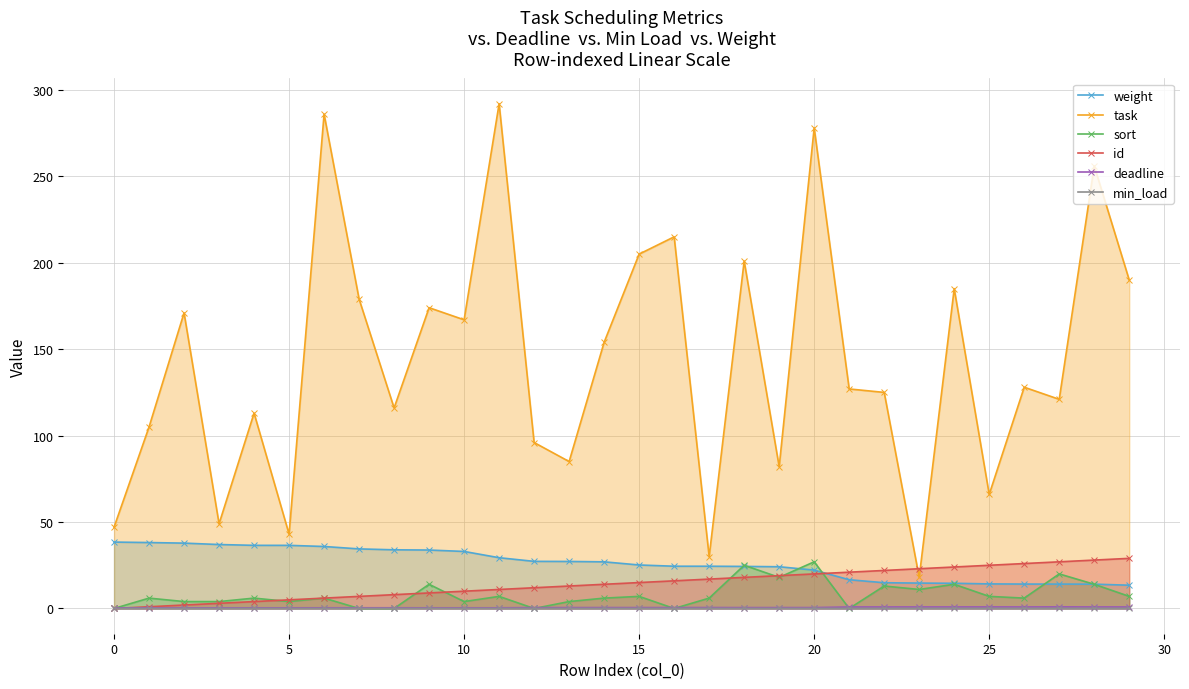

At how many categories does at least one series exceed 92?

22